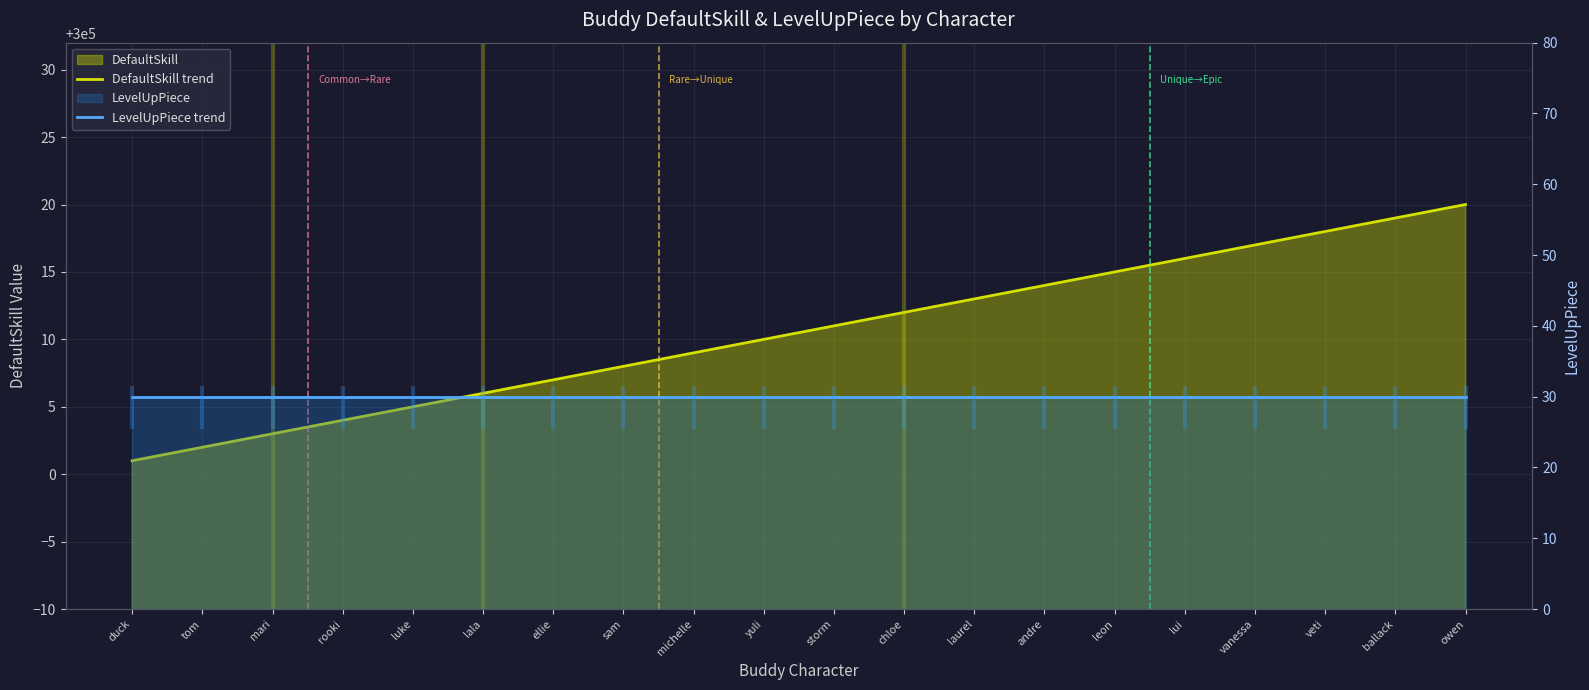

List the series in order of their overall mean, highest first.

DefaultSkill trend, LevelUpPiece trend